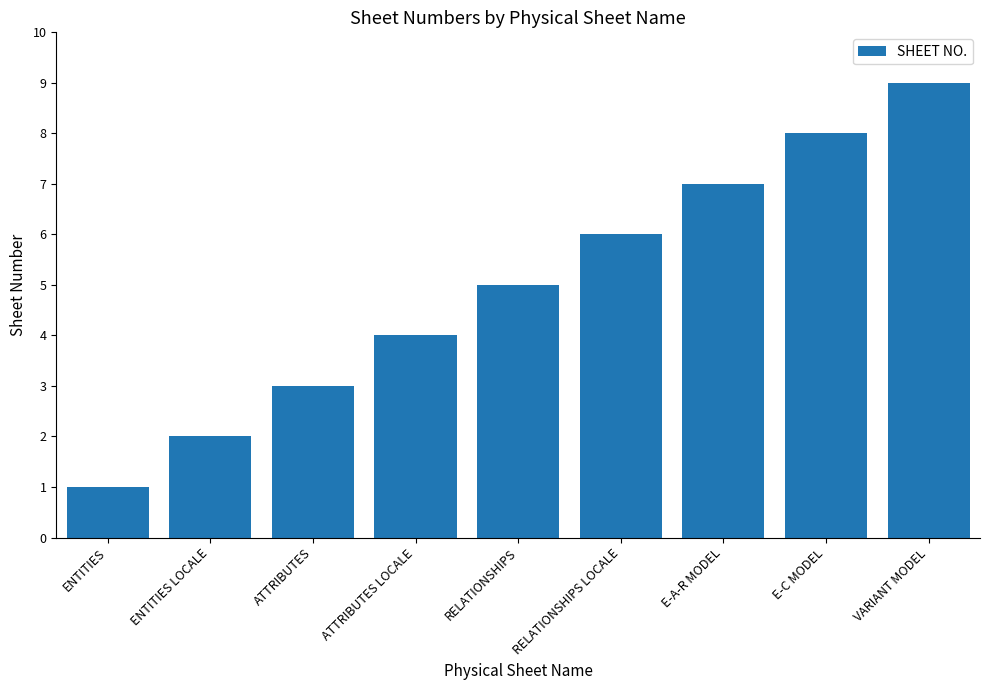

Reading right to left, list all the values displayed in this chart.

VARIANT MODEL=9	E-C MODEL=8	E-A-R MODEL=7	RELATIONSHIPS LOCALE=6	RELATIONSHIPS=5	ATTRIBUTES LOCALE=4	ATTRIBUTES=3	ENTITIES LOCALE=2	ENTITIES=1